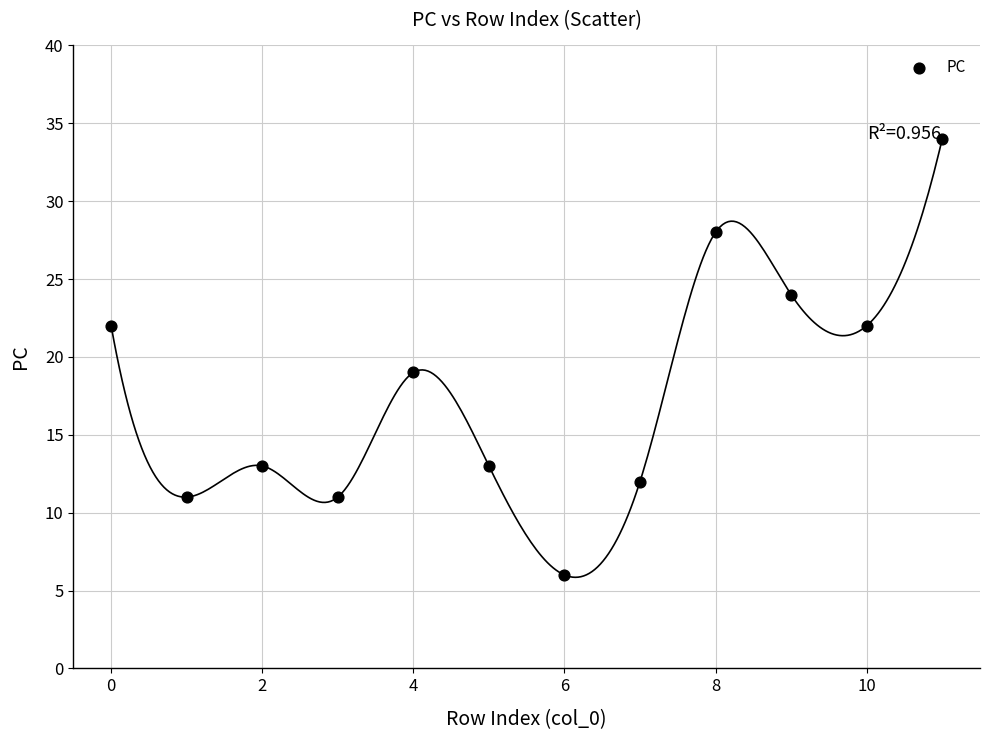

What is the range of Y values (max minus min)?

28